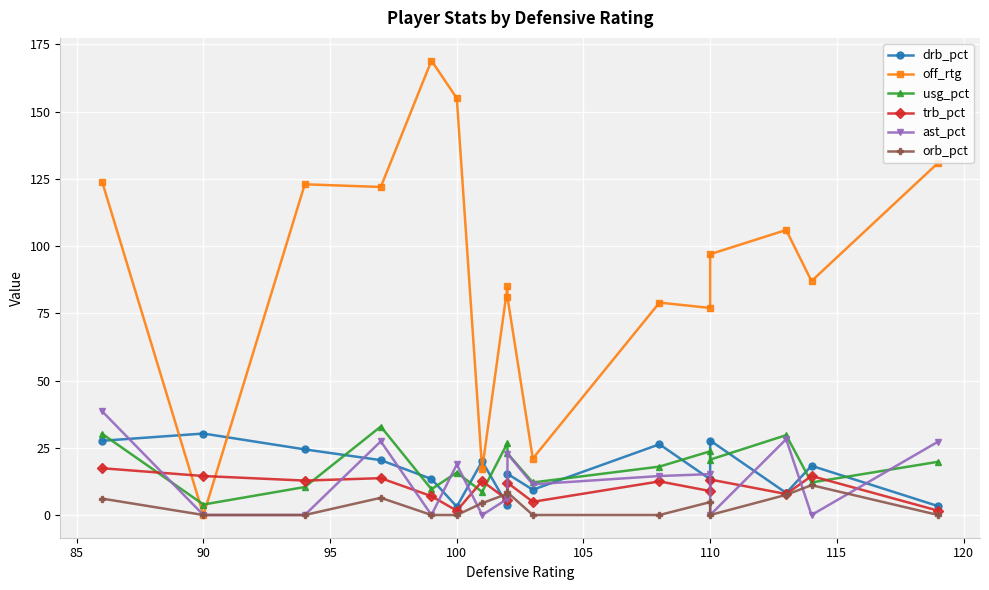

How many interior local peaks does the drb_pct series have?

6